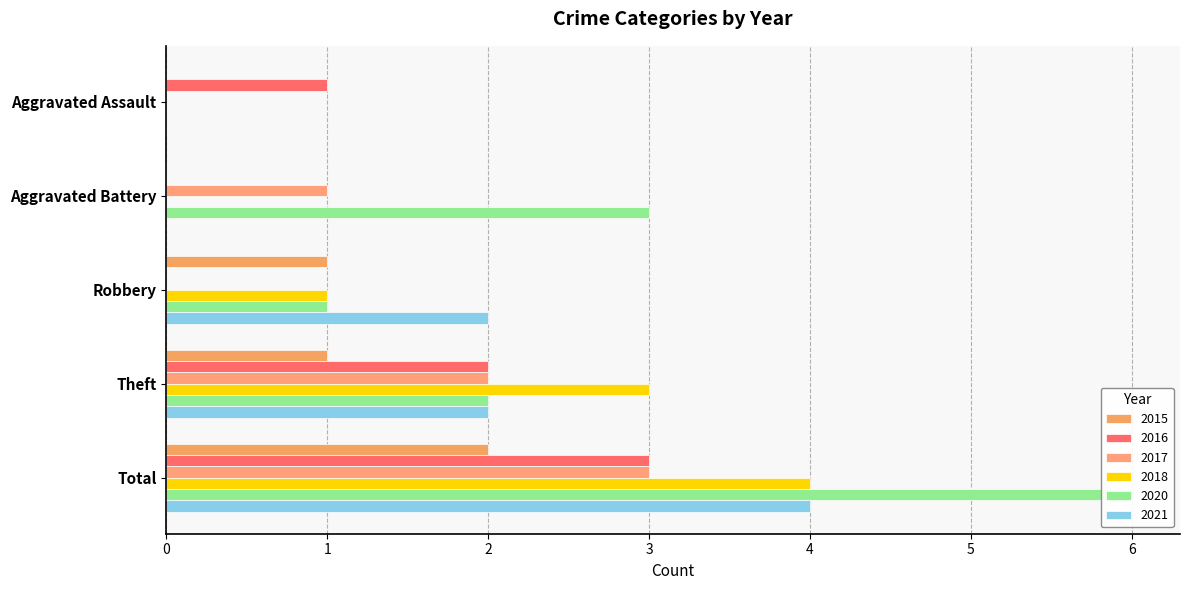

At Robbery, list the series in order from largest to smallest.

2021, 2015, 2018, 2020, 2016, 2017